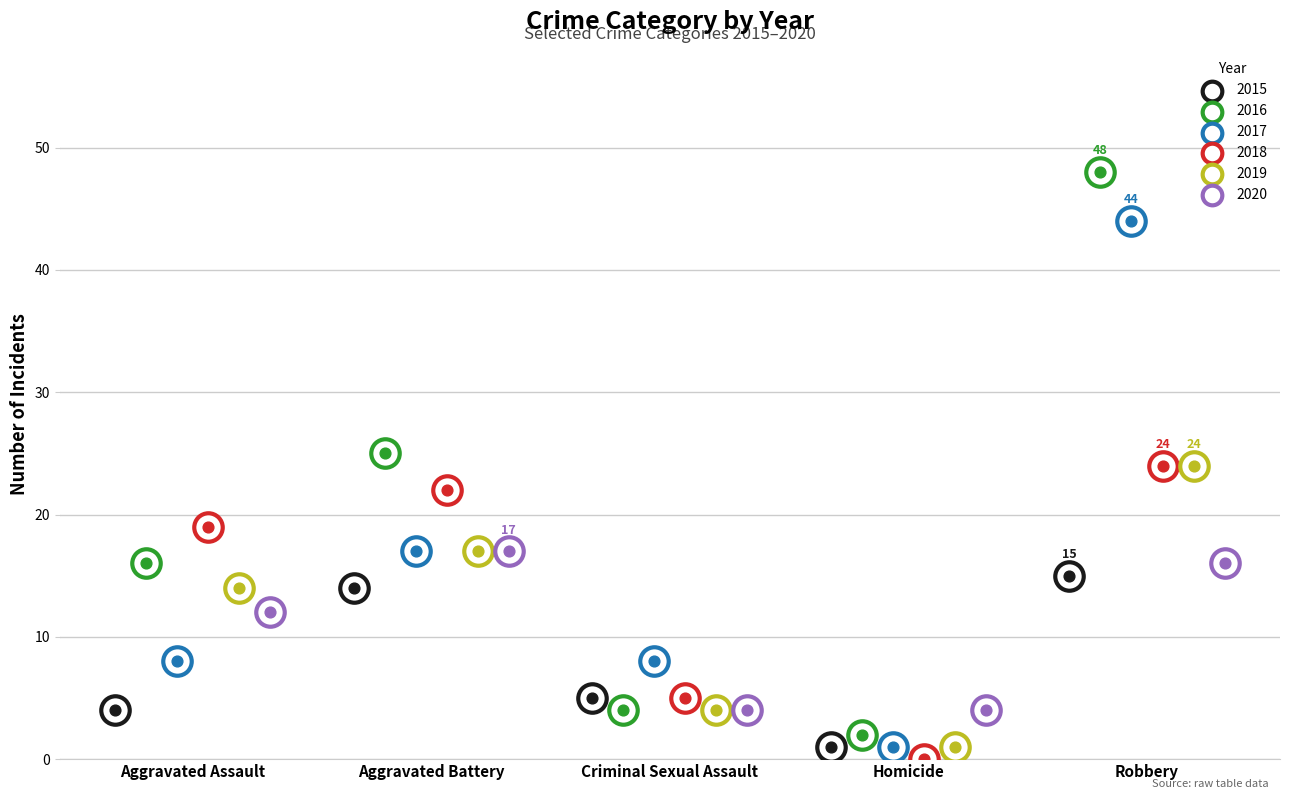

Which series has the largest total across all categories?

2016